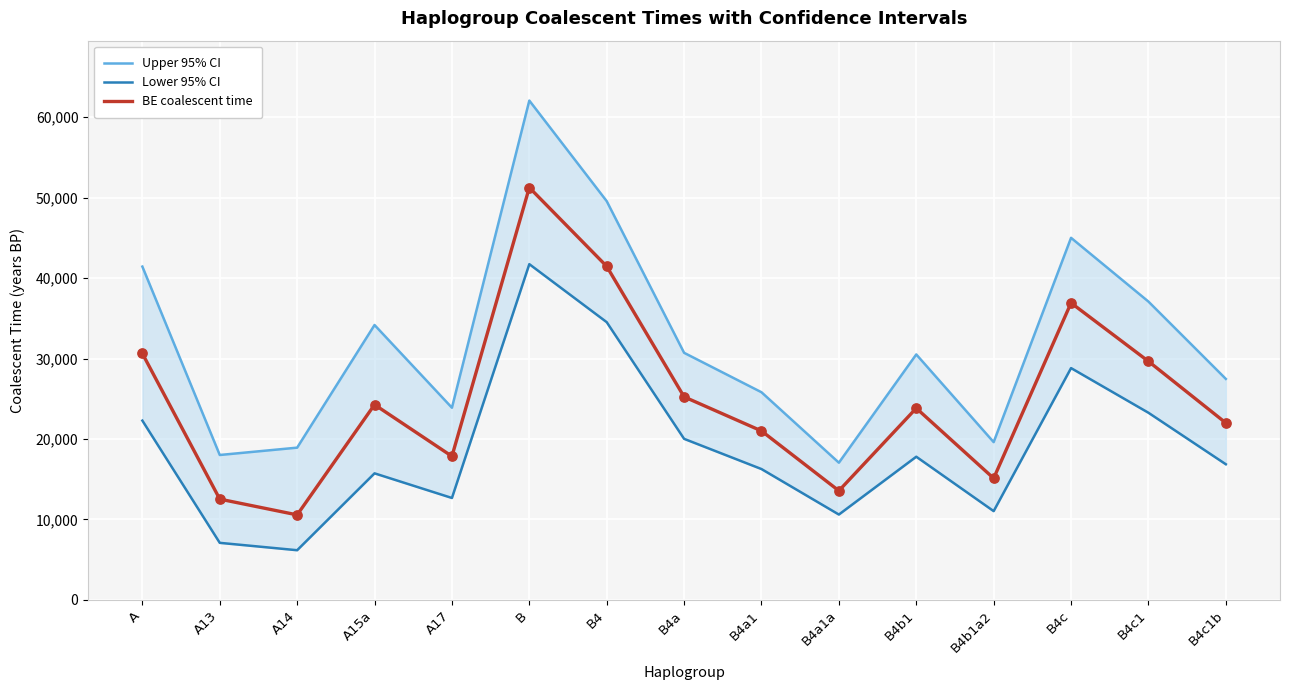

Which series contains the lowest Y value?

Lower 95% CI